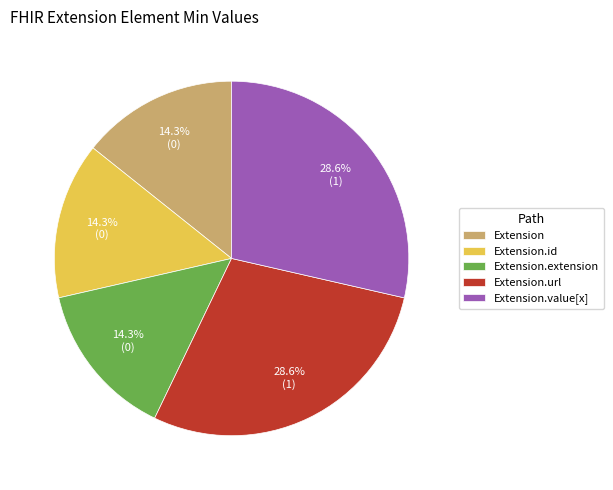

To the nearest percent, what is the average slice percentage?

20%